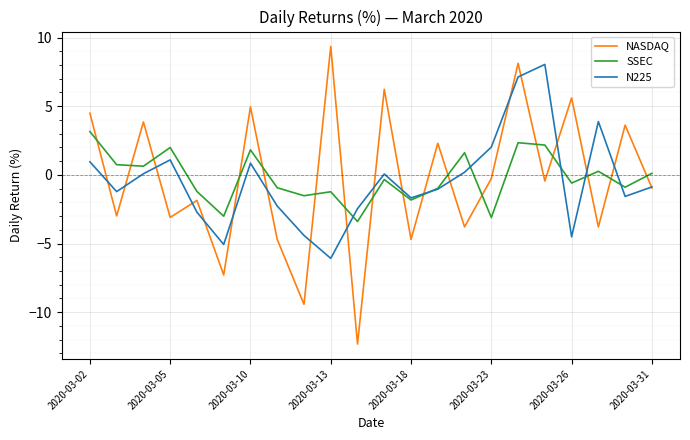

What are all the series names shown in the legend?

NASDAQ, SSEC, N225